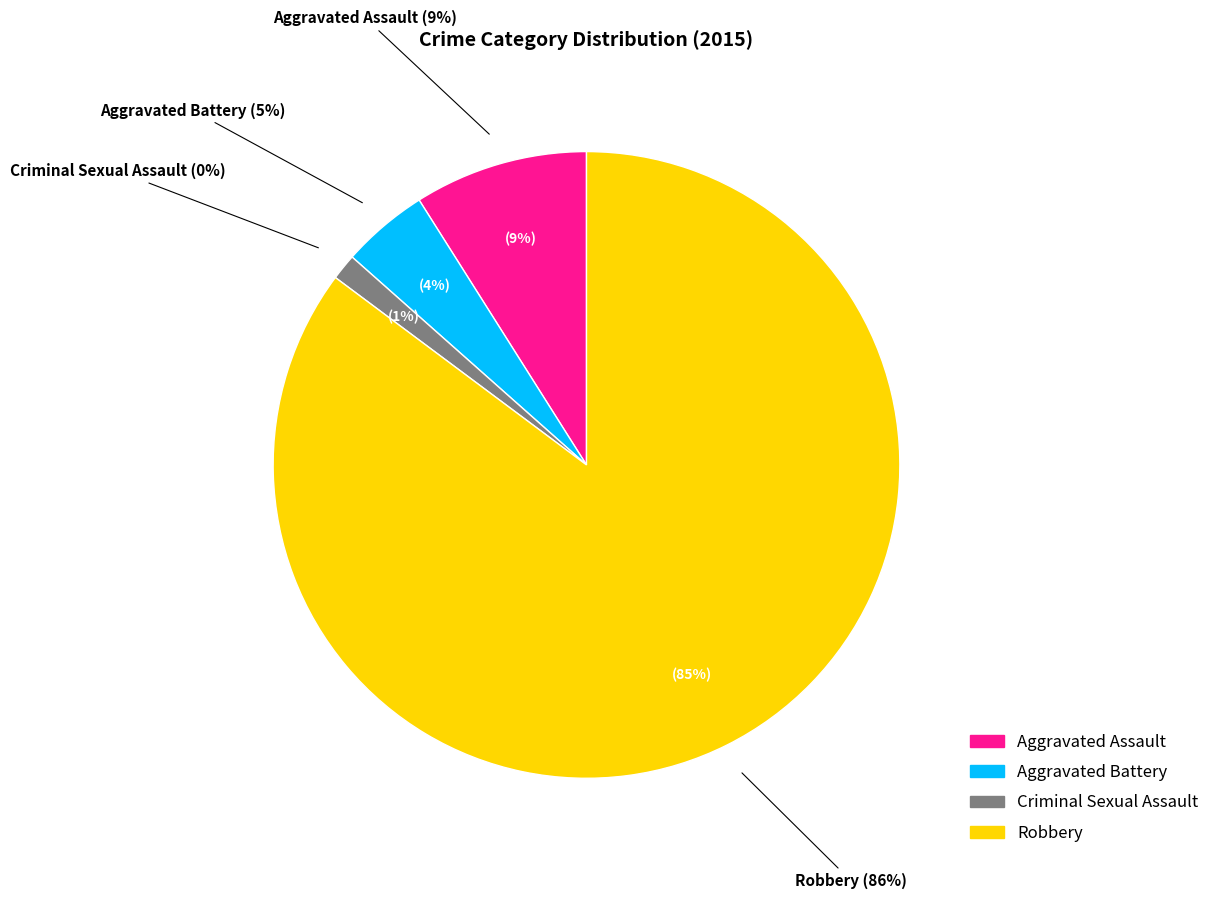

Which slice represents more than half of the pie?

Robbery